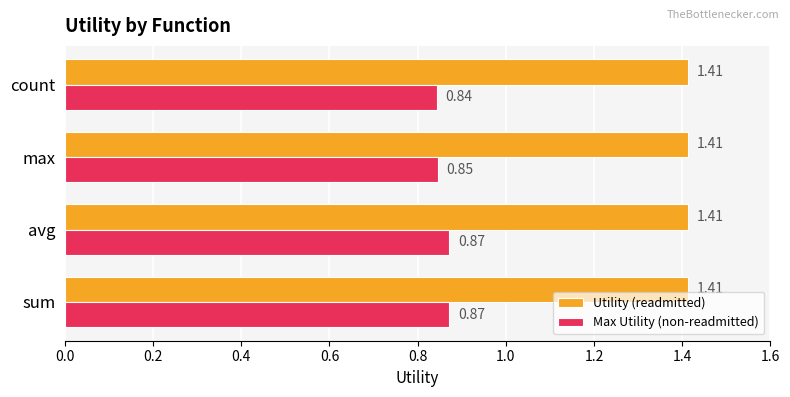

Which series changed the most between avg and max?

Max Utility (non-readmitted)